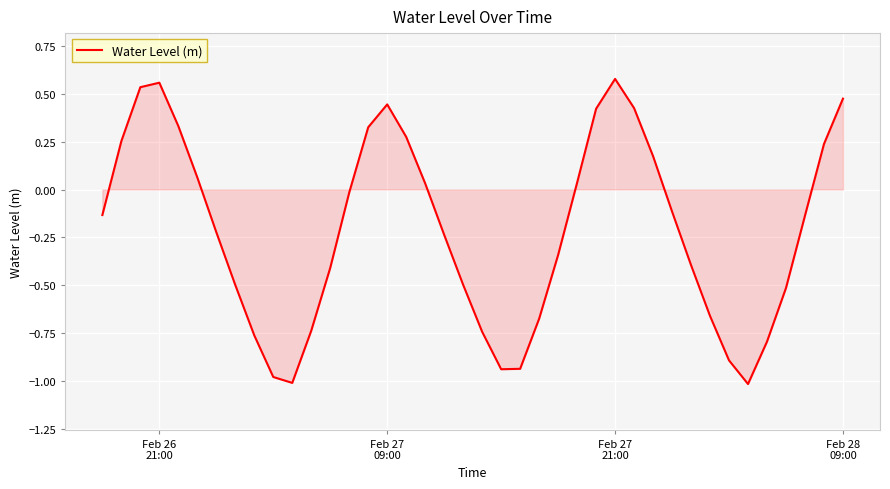

How many categories are shown in the chart?

40